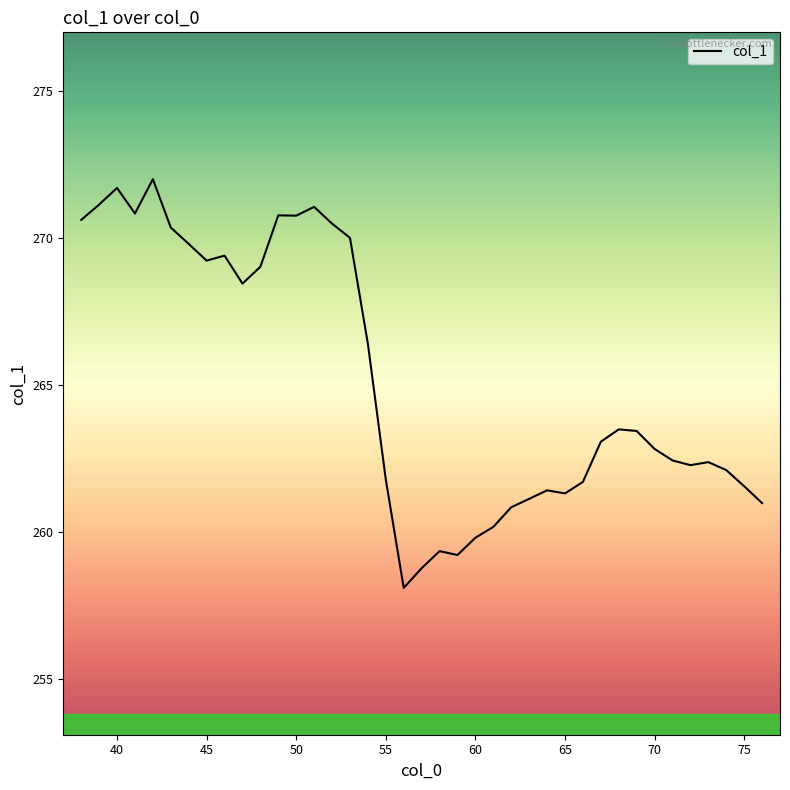

What is the maximum value shown in the chart?

272.0